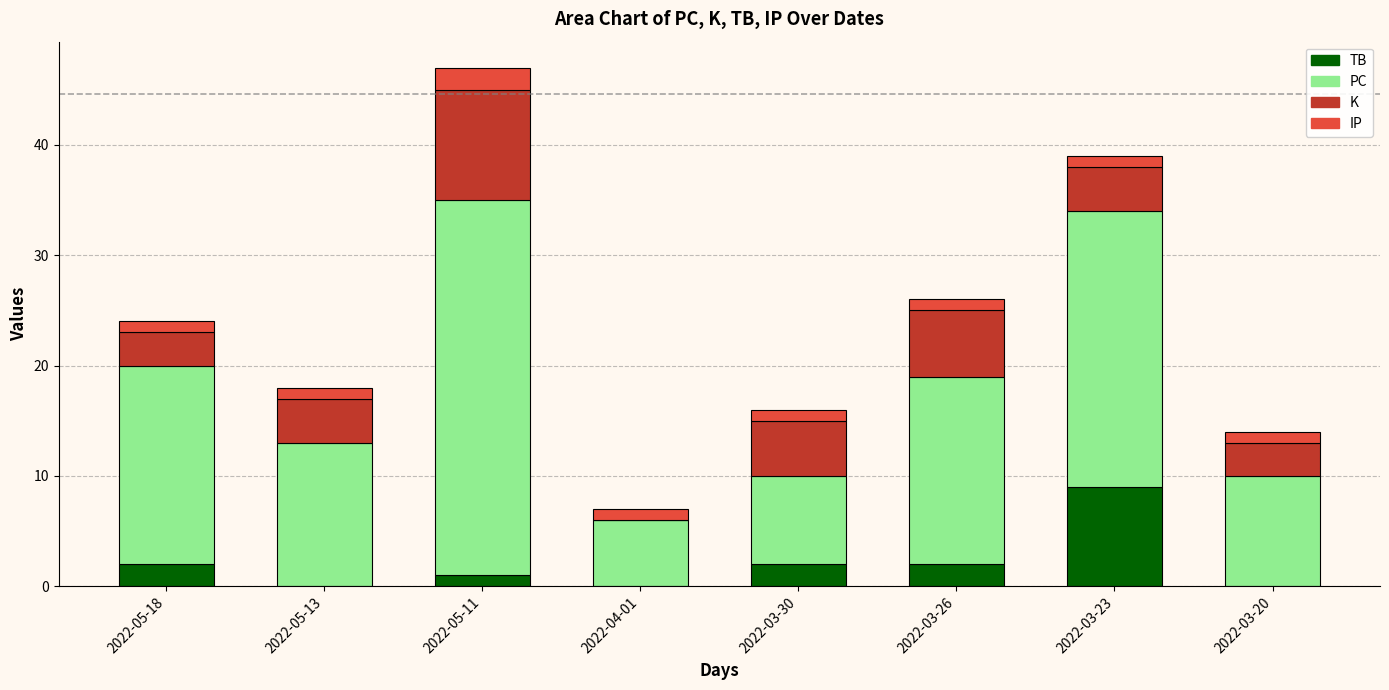

At which category is the sum across all series the highest?

2022-05-11